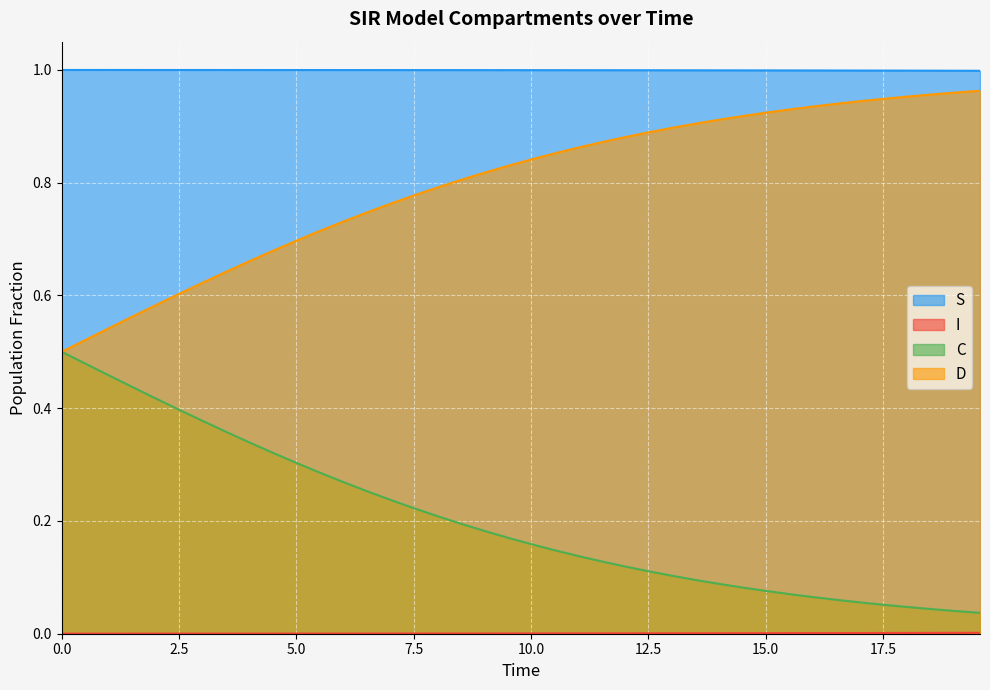

Which series has the widest spread of values?

C